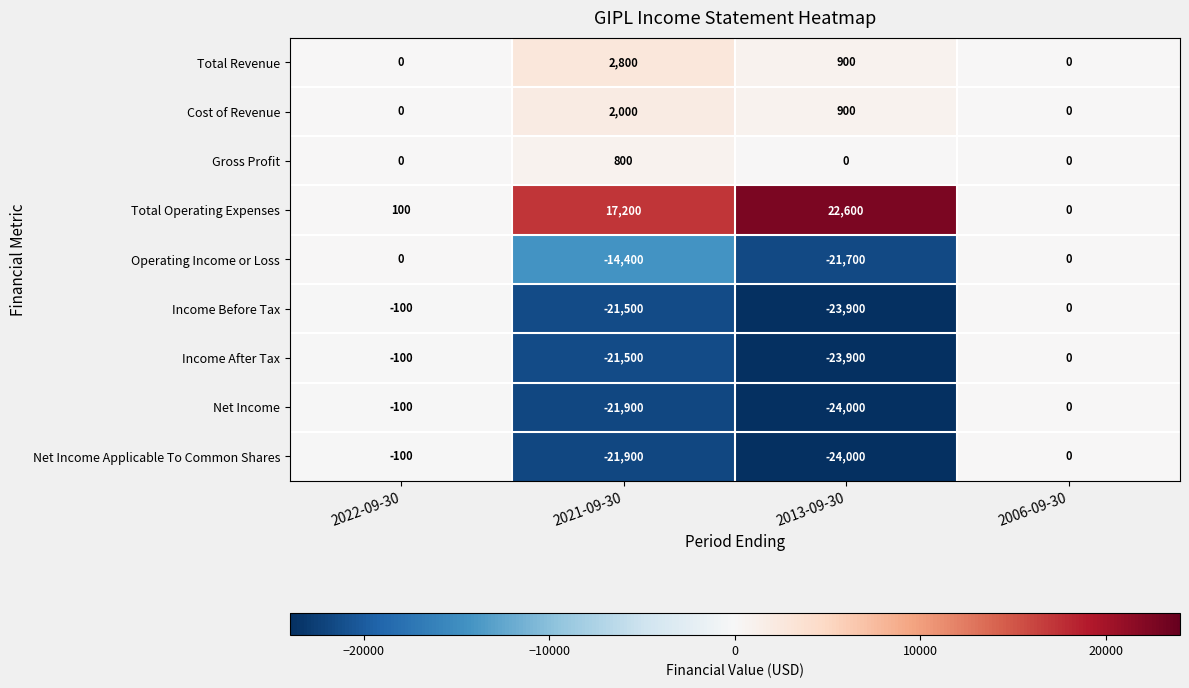

How many data points does each series have?

4